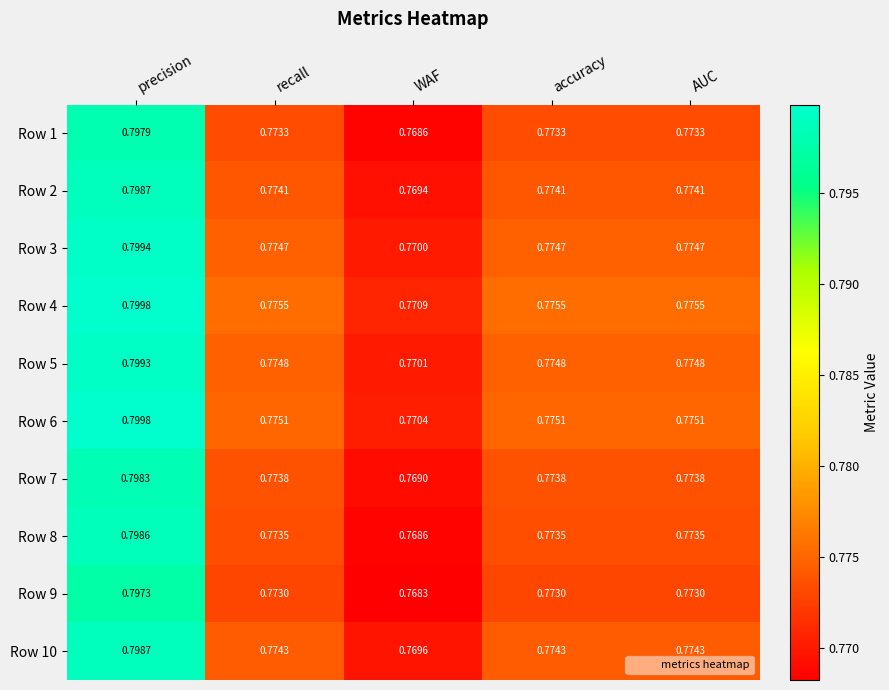

Rank the series at AUC from lowest to highest value.

Row 9, Row 1, Row 8, Row 7, Row 2, Row 10, Row 3, Row 5, Row 6, Row 4